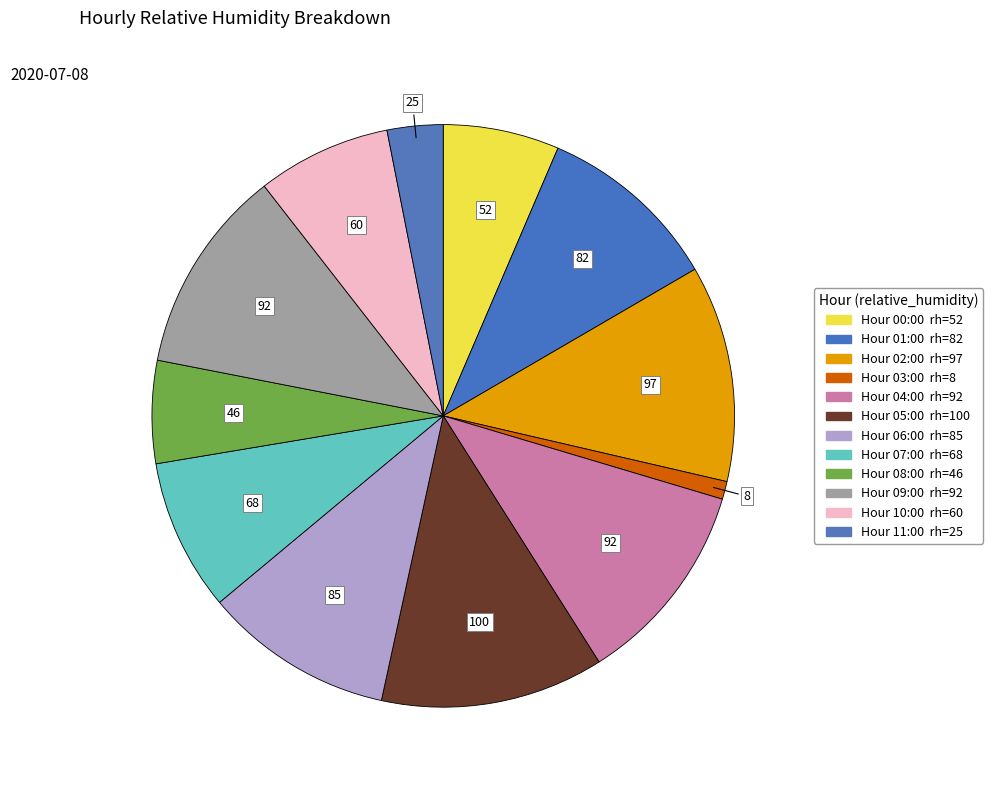

How many slices are in this pie chart?

12